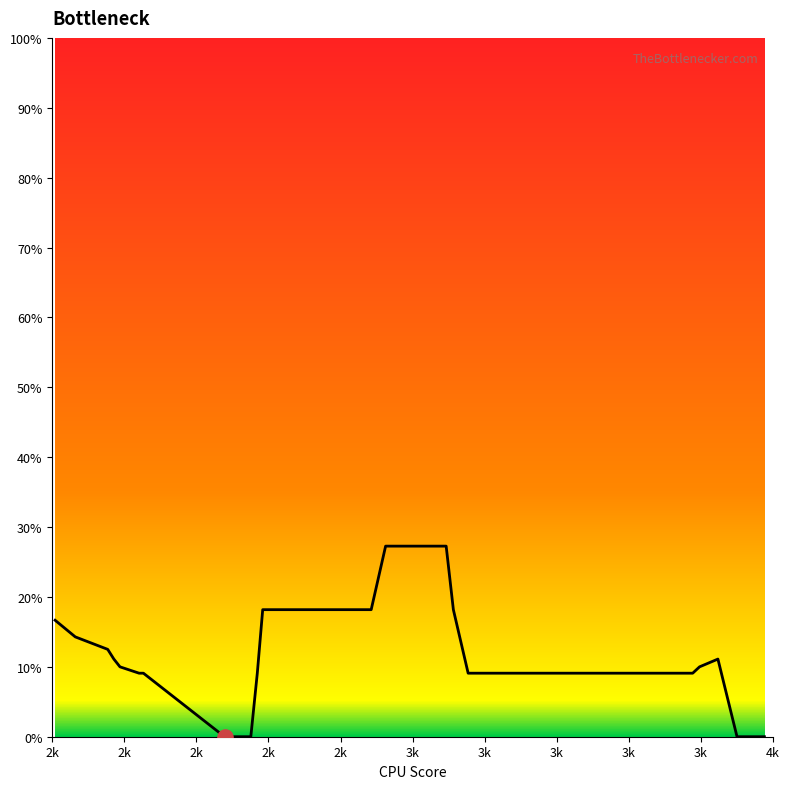

What is the difference between the maximum and minimum values?

27.3